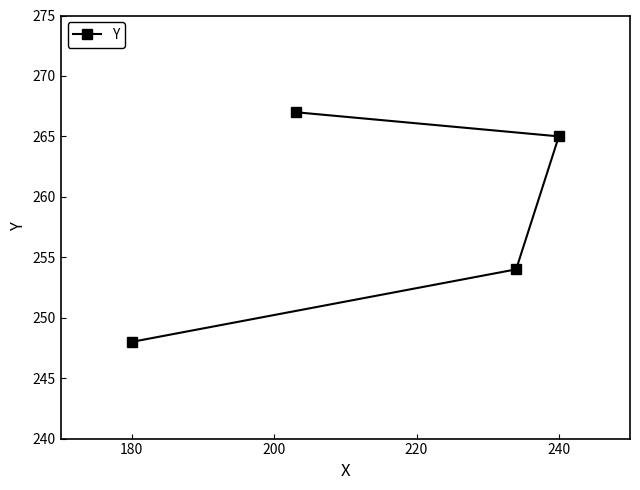

What is the smallest value displayed?

248